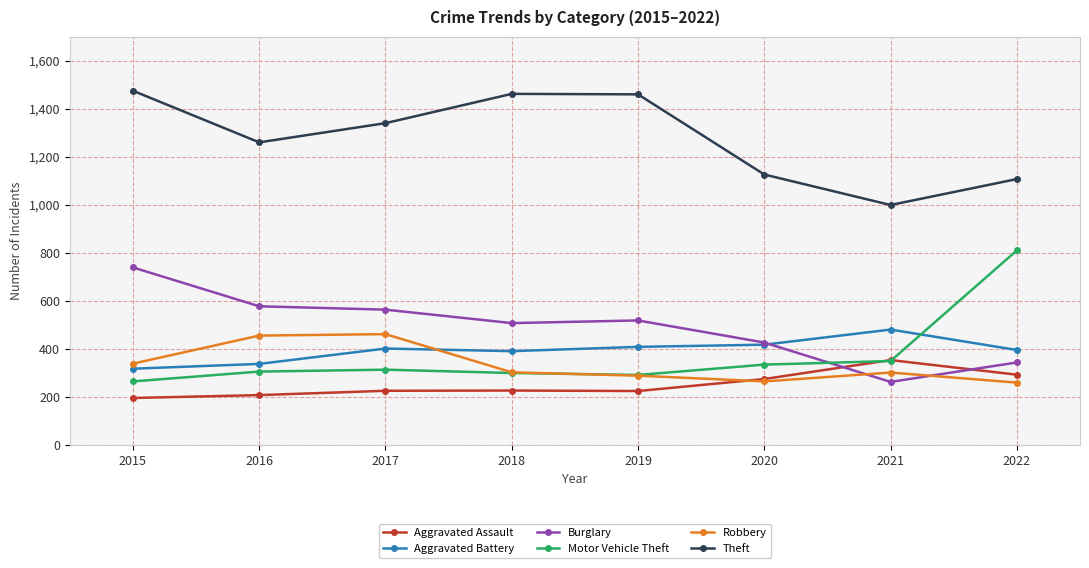

What is the value of the Robbery point at the 6th from the left?

263